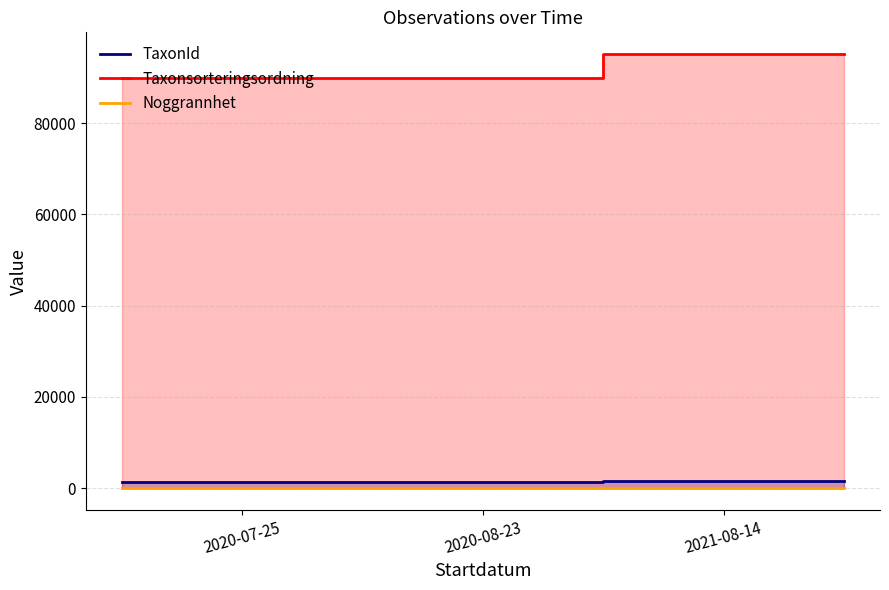

Which series has the largest total across all categories?

Taxonsorteringsordning